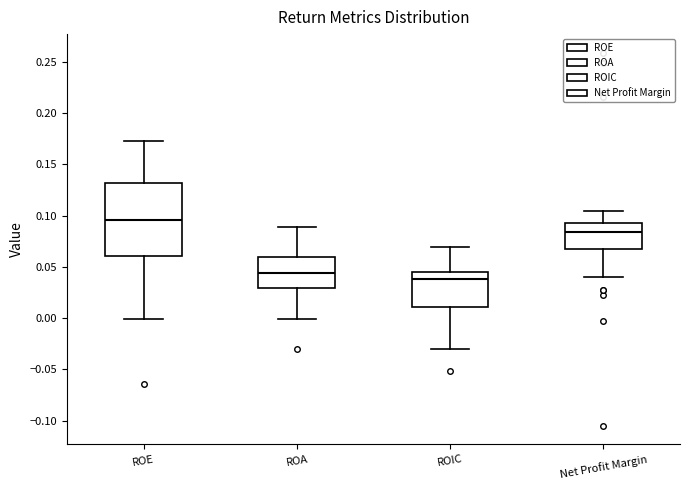

Reading left to right, transcribe this box plot: for each box, give where its median line is, the range the box spans, and where its two whiskers end, as read against the y-axis. The values are not printed on the chart, so give them approximately, as read against the axis.

ROE: median 0.095, box 0.060 to 0.130, whiskers 0.000 to 0.175
ROA: median 0.045, box 0.030 to 0.060, whiskers 0.000 to 0.090
ROIC: median 0.040, box 0.010 to 0.045, whiskers -0.030 to 0.070
Net Profit Margin: median 0.085, box 0.065 to 0.095, whiskers 0.040 to 0.105